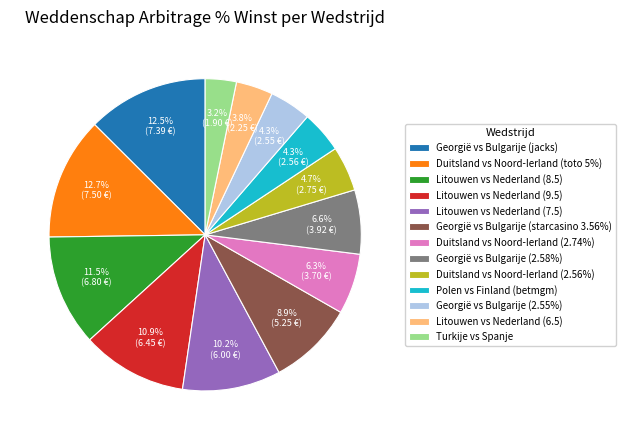

Does any single category account for the majority?

No